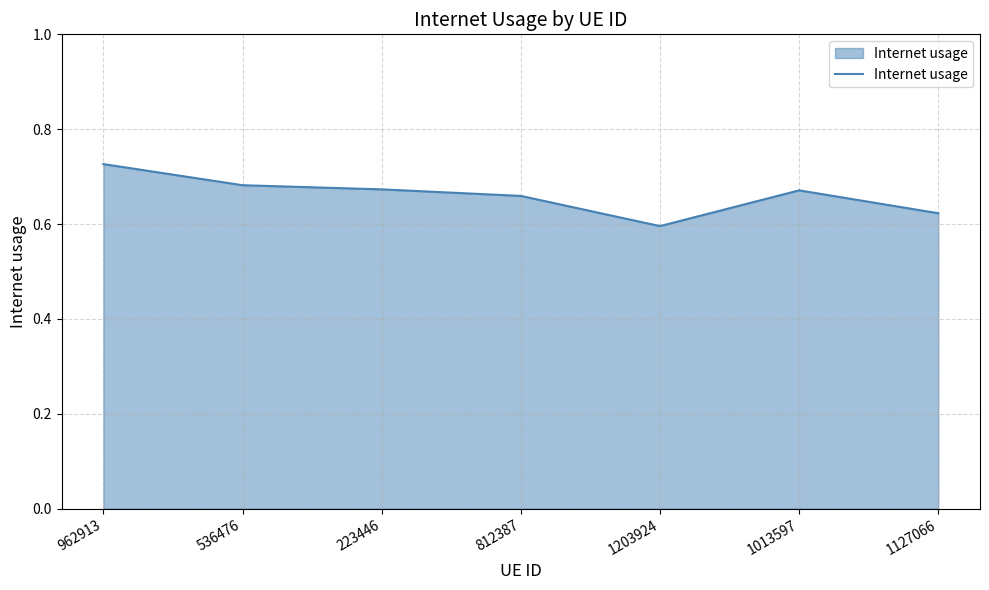

Count the number of data series in this chart.

1